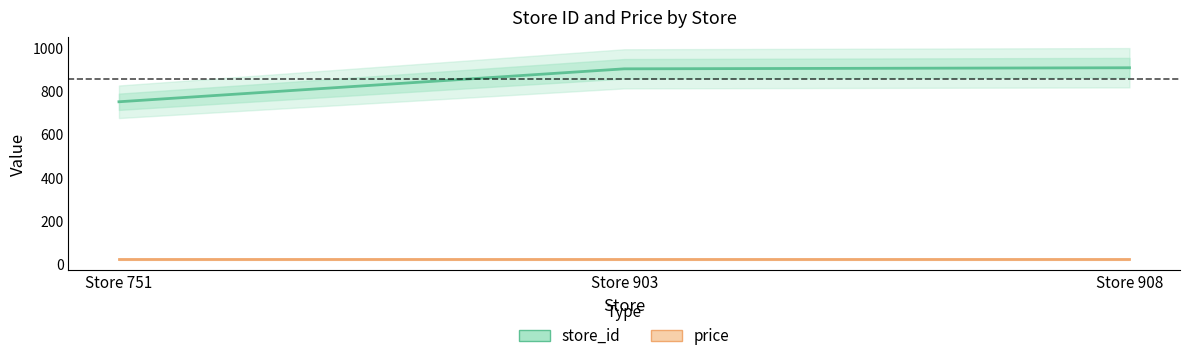

How many categories are shown in the chart?

3